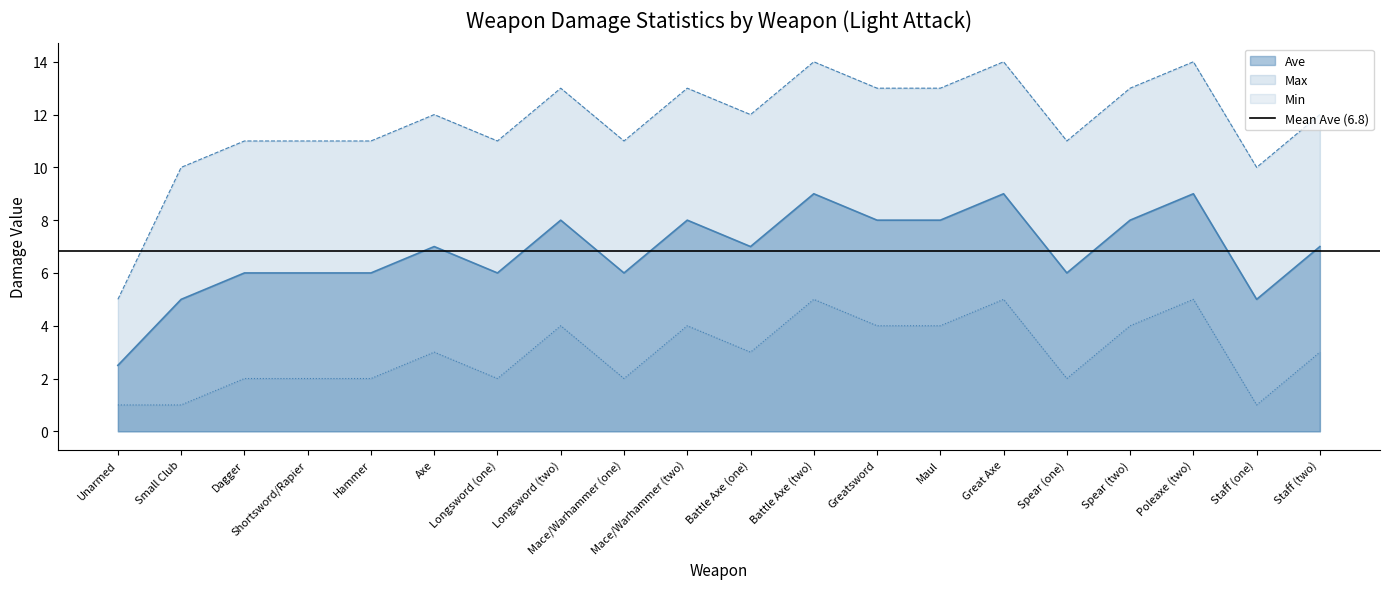

What is the total value across all series at Battle Axe (two)?

28.0